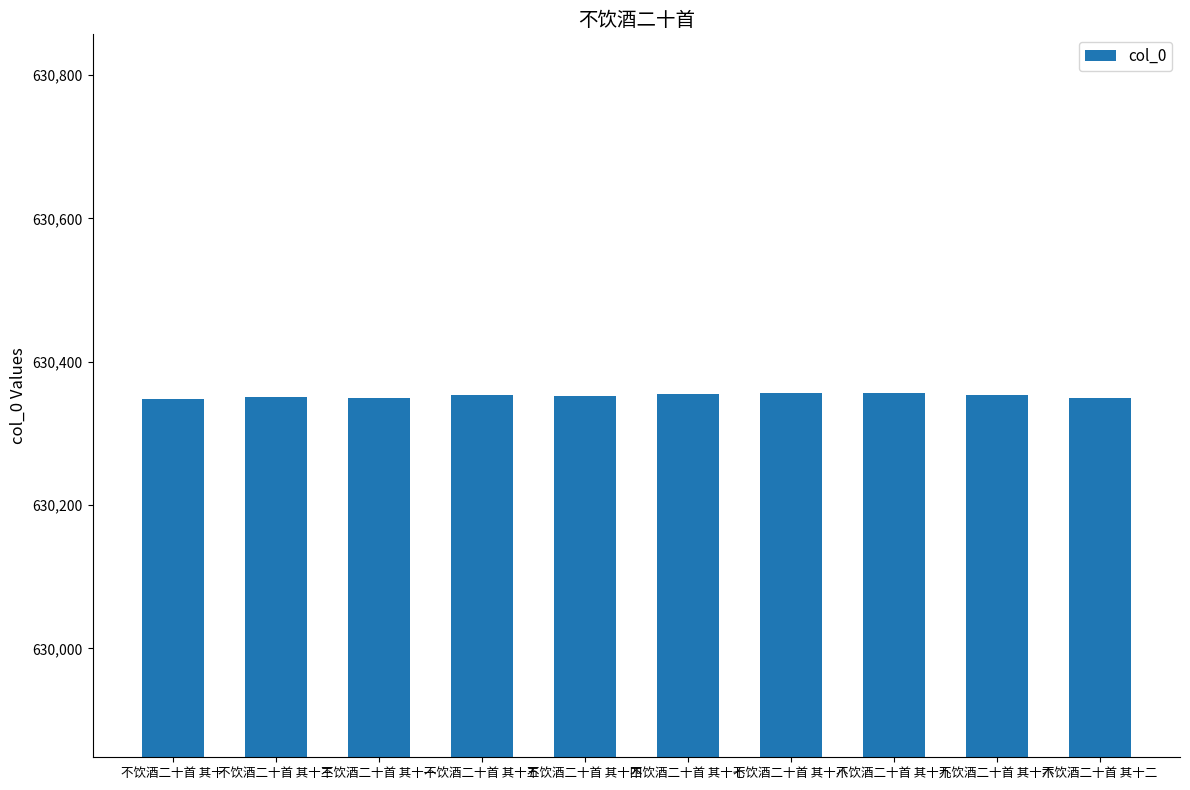

What is the smallest value displayed?

630348